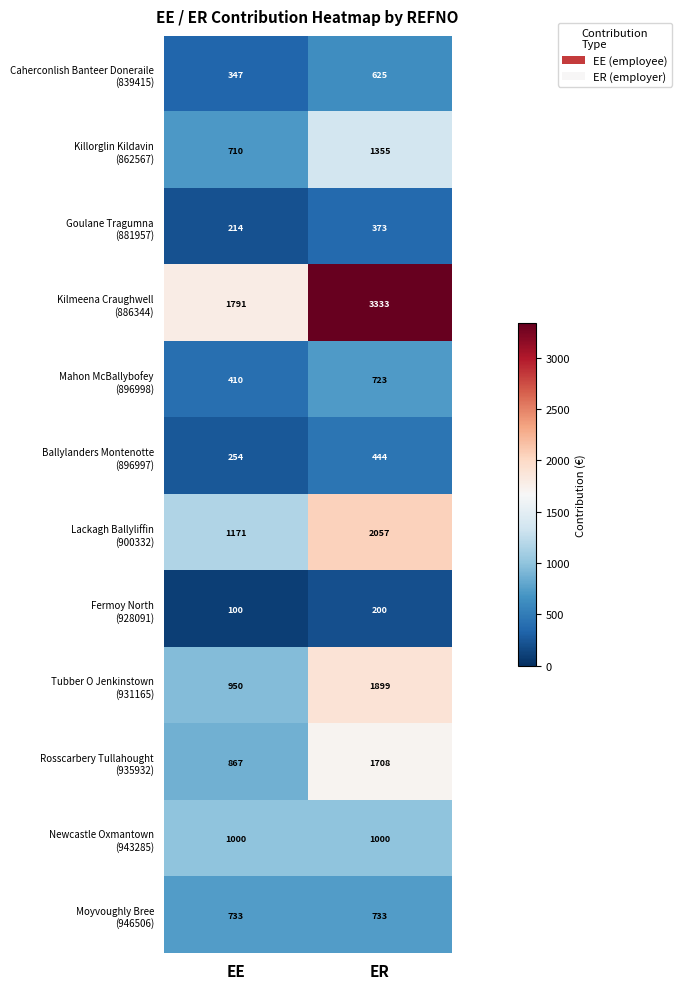

At which category is the sum across all series the highest?

ER